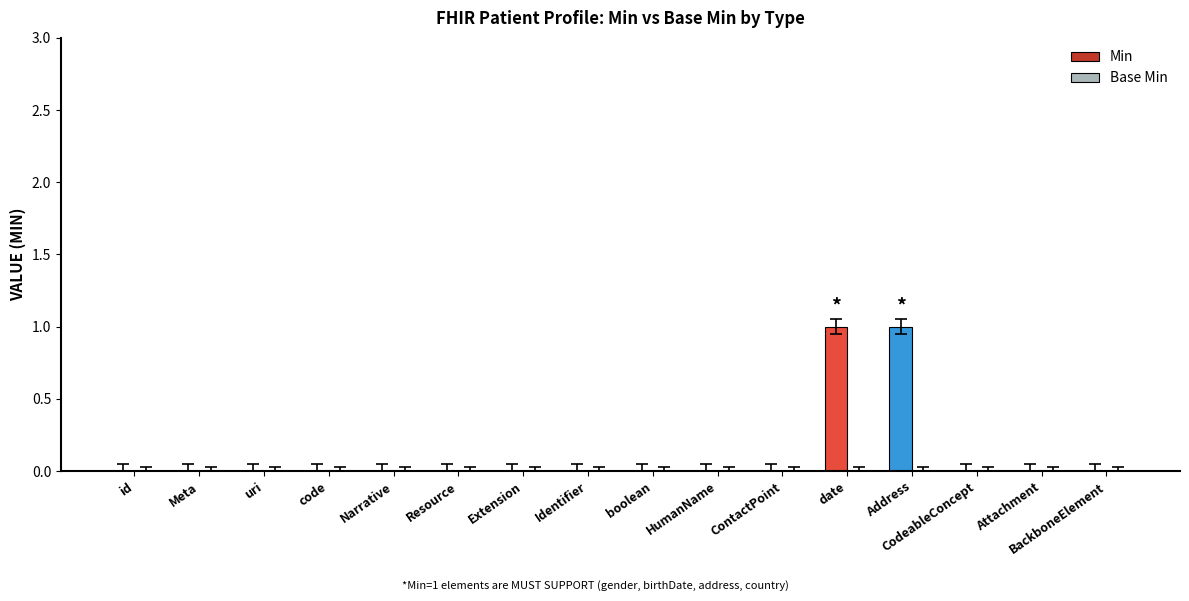

True or false: the data shows 0 at Meta.

True